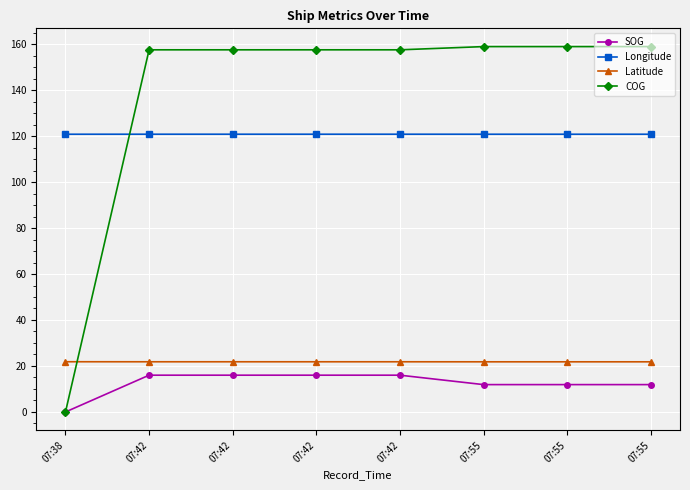

What is the lowest value of the Latitude series?

21.8